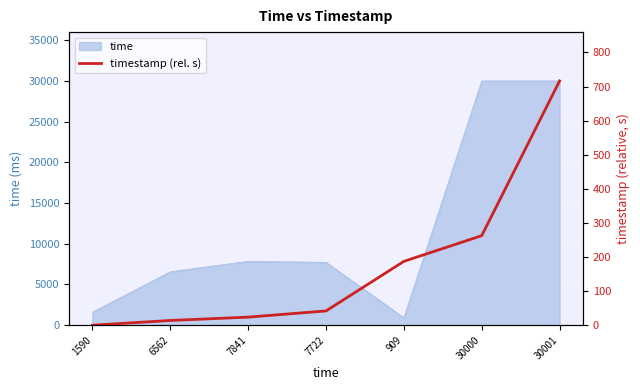

At which label is the value closest to 358?

30000